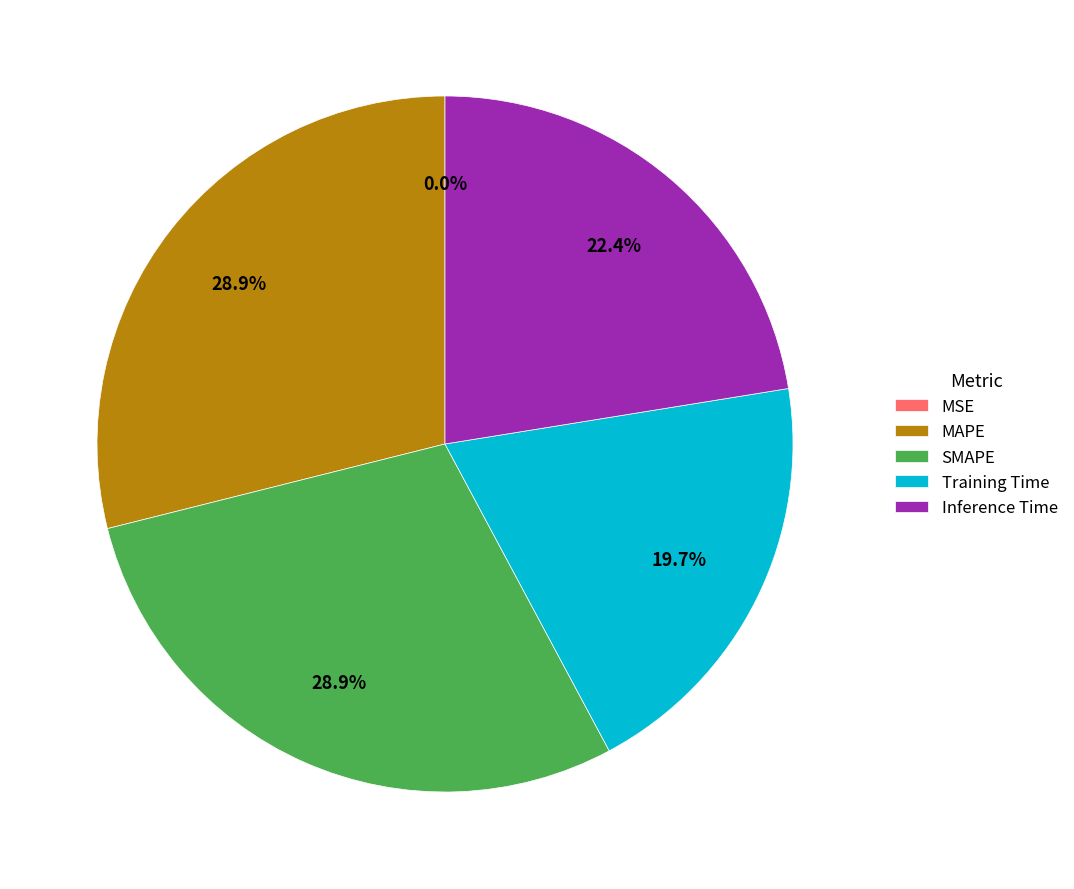

Is the sum of Inference Time and MAPE greater than half?

Yes